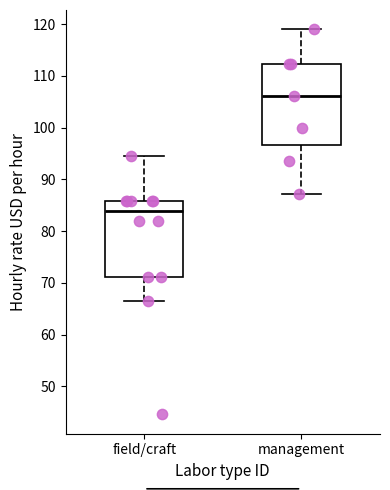

Where does the lower whisker of the box for field/craft end on the y-axis? The values are not printed on the chart, so give them approximately, as read against the axis.

66